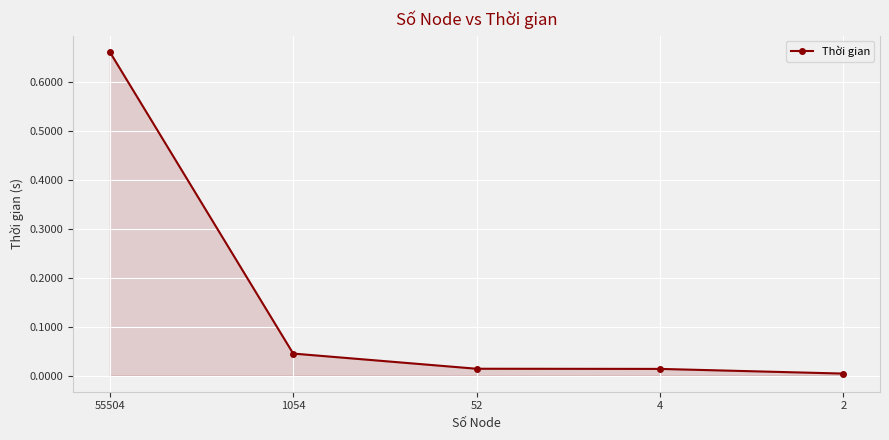

True or false: the data has more than 1 interior local peaks.

False